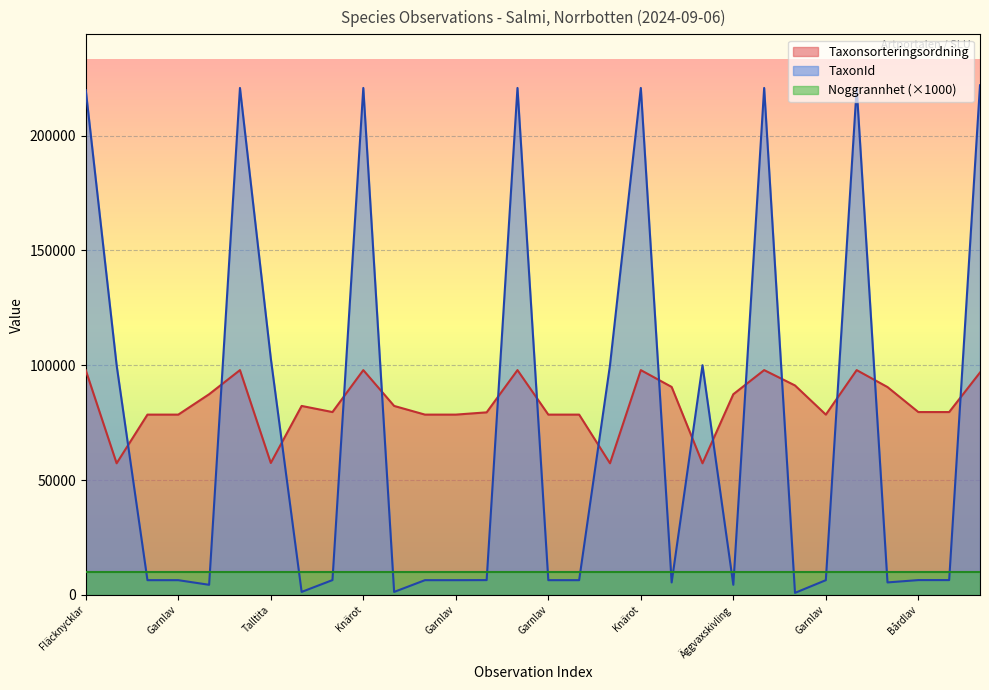

Which category has the highest value in the Taxonsorteringsordning series?

Knärot